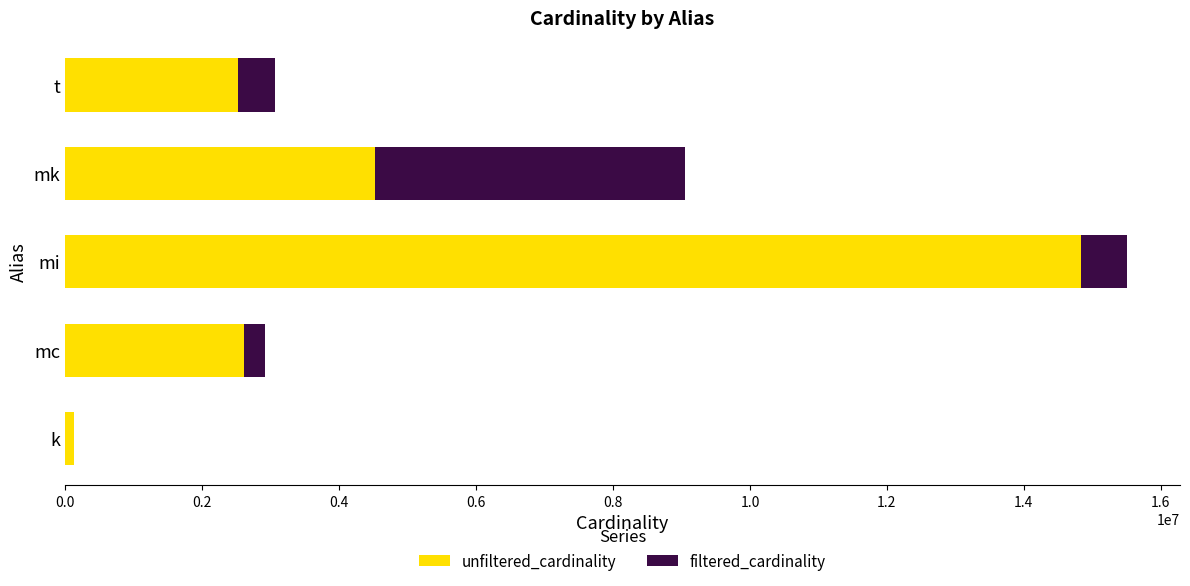

At which category is the sum across all series the highest?

mi